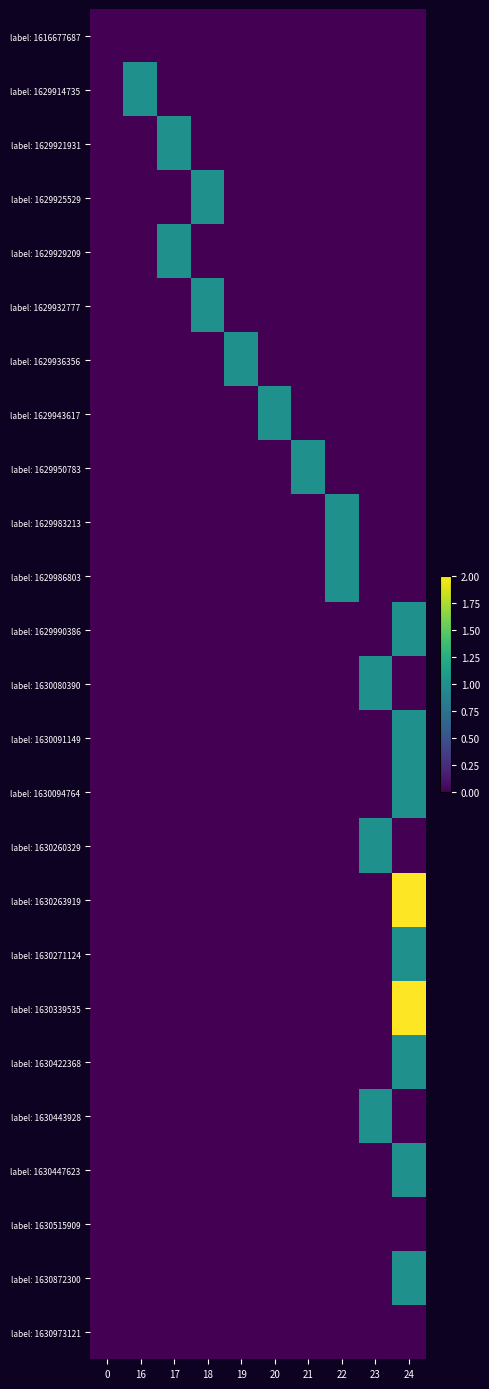

Reading right to left, extract all data points from this chart.

label: 1616677687: 24=0	23=0	22=0	21=0	20=0	19=0	18=0	17=0	16=0	0=0
label: 1629914735: 24=0	23=0	22=0	21=0	20=0	19=0	18=0	17=0	16=1	0=0
label: 1629921931: 24=0	23=0	22=0	21=0	20=0	19=0	18=0	17=1	16=0	0=0
label: 1629925529: 24=0	23=0	22=0	21=0	20=0	19=0	18=1	17=0	16=0	0=0
label: 1629929209: 24=0	23=0	22=0	21=0	20=0	19=0	18=0	17=1	16=0	0=0
label: 1629932777: 24=0	23=0	22=0	21=0	20=0	19=0	18=1	17=0	16=0	0=0
label: 1629936356: 24=0	23=0	22=0	21=0	20=0	19=1	18=0	17=0	16=0	0=0
label: 1629943617: 24=0	23=0	22=0	21=0	20=1	19=0	18=0	17=0	16=0	0=0
label: 1629950783: 24=0	23=0	22=0	21=1	20=0	19=0	18=0	17=0	16=0	0=0
label: 1629983213: 24=0	23=0	22=1	21=0	20=0	19=0	18=0	17=0	16=0	0=0
label: 1629986803: 24=0	23=0	22=1	21=0	20=0	19=0	18=0	17=0	16=0	0=0
label: 1629990386: 24=1	23=0	22=0	21=0	20=0	19=0	18=0	17=0	16=0	0=0
label: 1630080390: 24=0	23=1	22=0	21=0	20=0	19=0	18=0	17=0	16=0	0=0
label: 1630091149: 24=1	23=0	22=0	21=0	20=0	19=0	18=0	17=0	16=0	0=0
label: 1630094764: 24=1	23=0	22=0	21=0	20=0	19=0	18=0	17=0	16=0	0=0
label: 1630260329: 24=0	23=1	22=0	21=0	20=0	19=0	18=0	17=0	16=0	0=0
label: 1630263919: 24=2	23=0	22=0	21=0	20=0	19=0	18=0	17=0	16=0	0=0
label: 1630271124: 24=1	23=0	22=0	21=0	20=0	19=0	18=0	17=0	16=0	0=0
label: 1630339535: 24=2	23=0	22=0	21=0	20=0	19=0	18=0	17=0	16=0	0=0
label: 1630422368: 24=1	23=0	22=0	21=0	20=0	19=0	18=0	17=0	16=0	0=0
label: 1630443928: 24=0	23=1	22=0	21=0	20=0	19=0	18=0	17=0	16=0	0=0
label: 1630447623: 24=1	23=0	22=0	21=0	20=0	19=0	18=0	17=0	16=0	0=0
label: 1630515909: 24=0	23=0	22=0	21=0	20=0	19=0	18=0	17=0	16=0	0=0
label: 1630872300: 24=1	23=0	22=0	21=0	20=0	19=0	18=0	17=0	16=0	0=0
label: 1630973121: 24=0	23=0	22=0	21=0	20=0	19=0	18=0	17=0	16=0	0=0